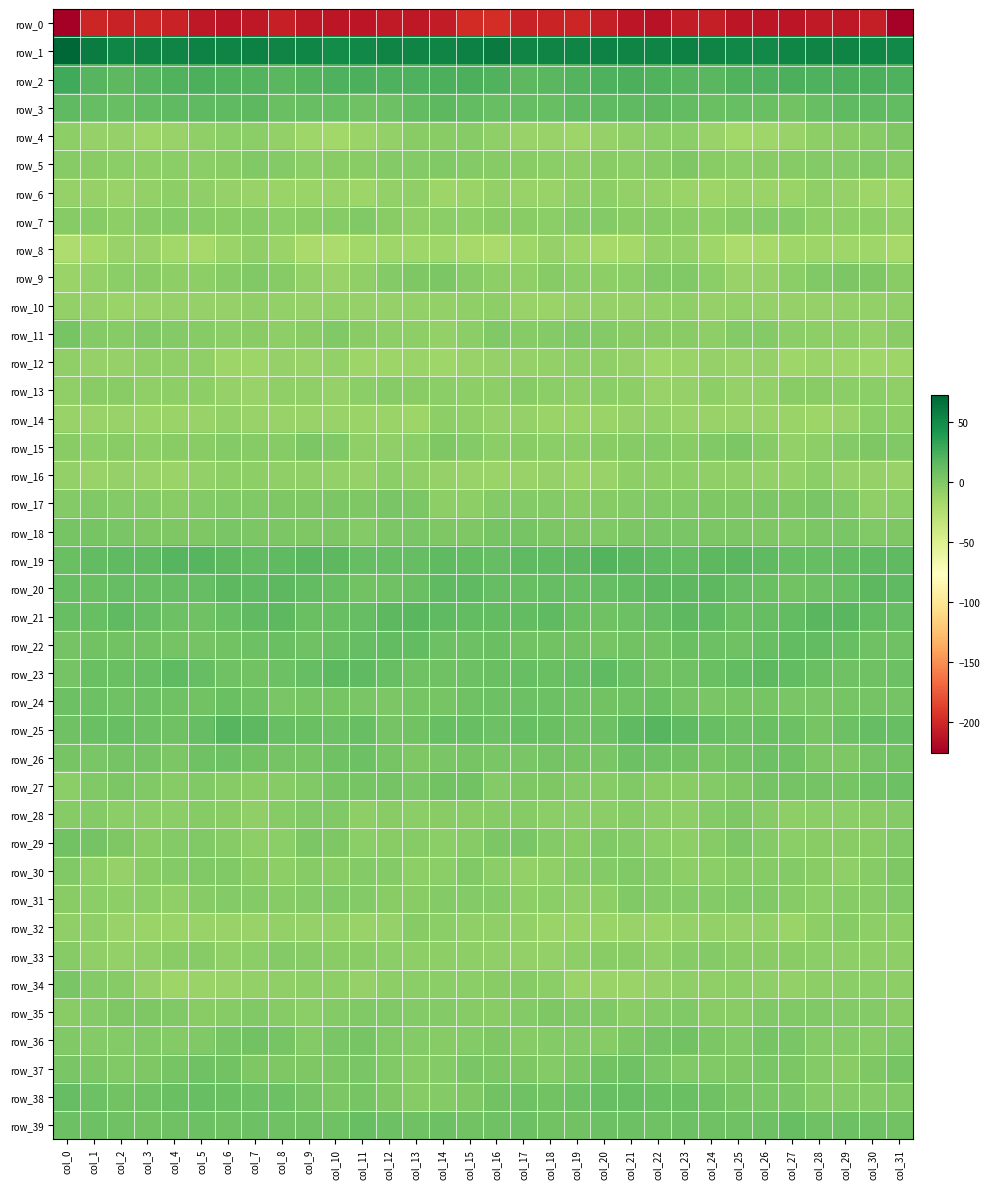

At which label does row_17 reach its peak?

col_28